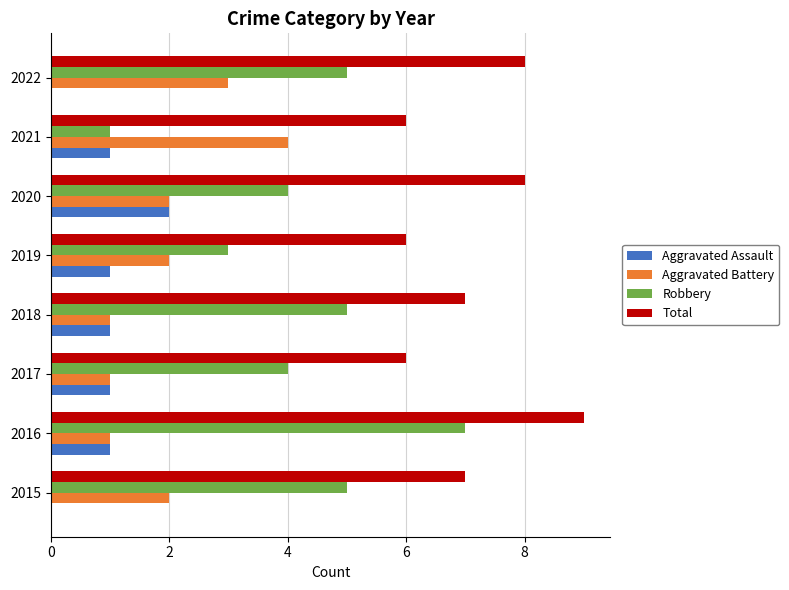

How many data points does each series have?

8